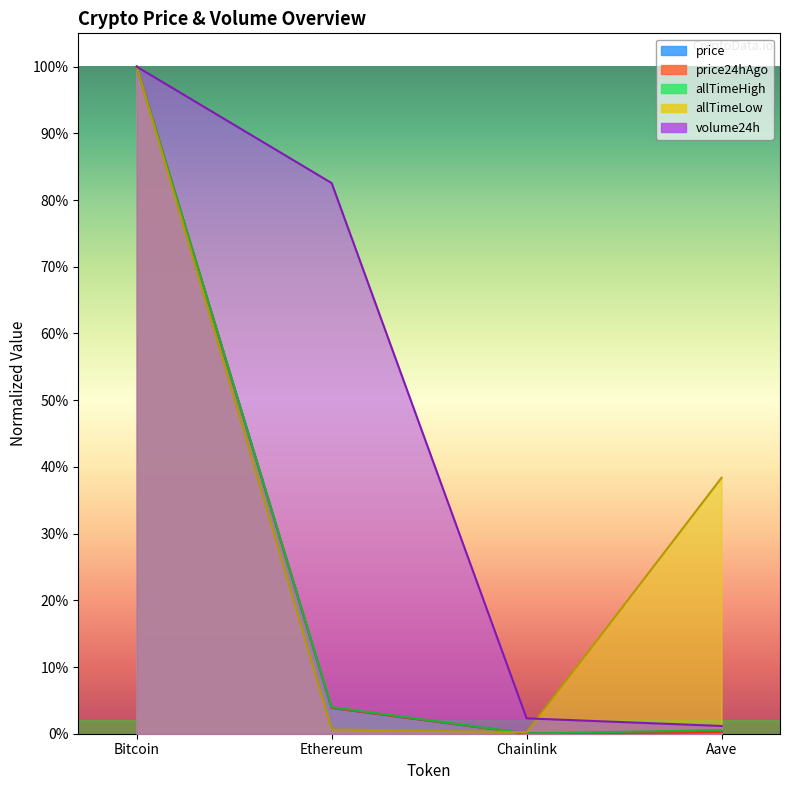

Which has a higher value, Ethereum or Chainlink?

Ethereum